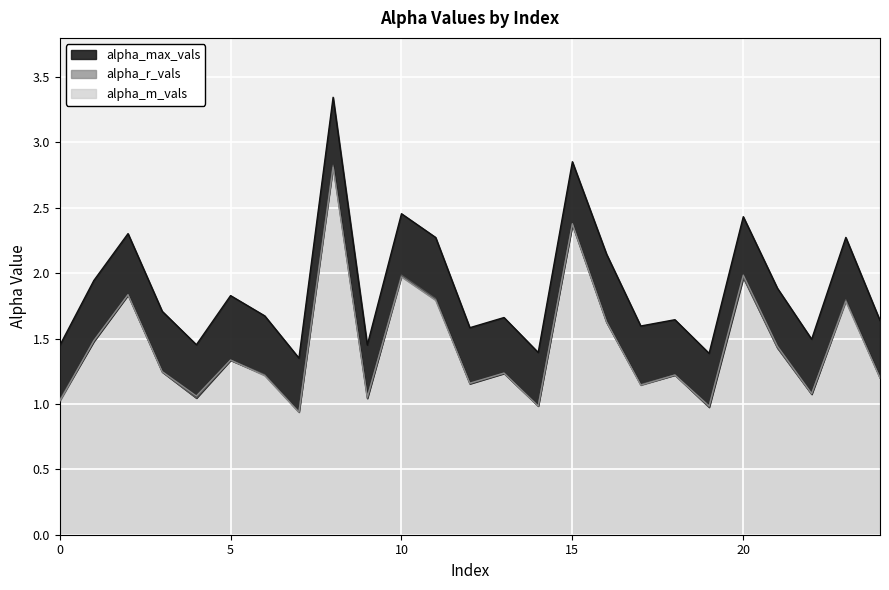

The value of alpha_m_vals at 23 is 2.5. True or false?

False